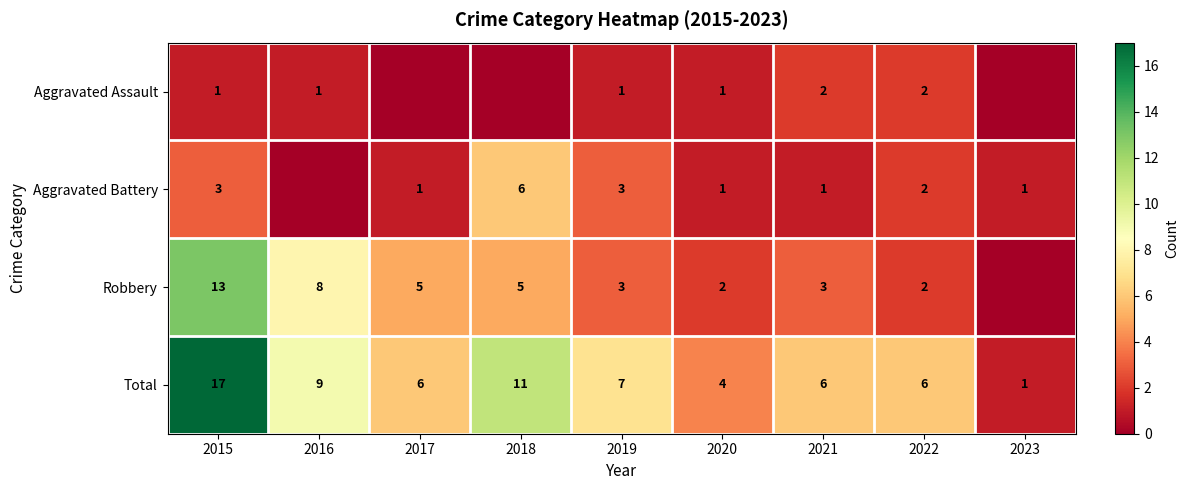

What is the sum of the Aggravated Battery values at 2021 and 2020?

2